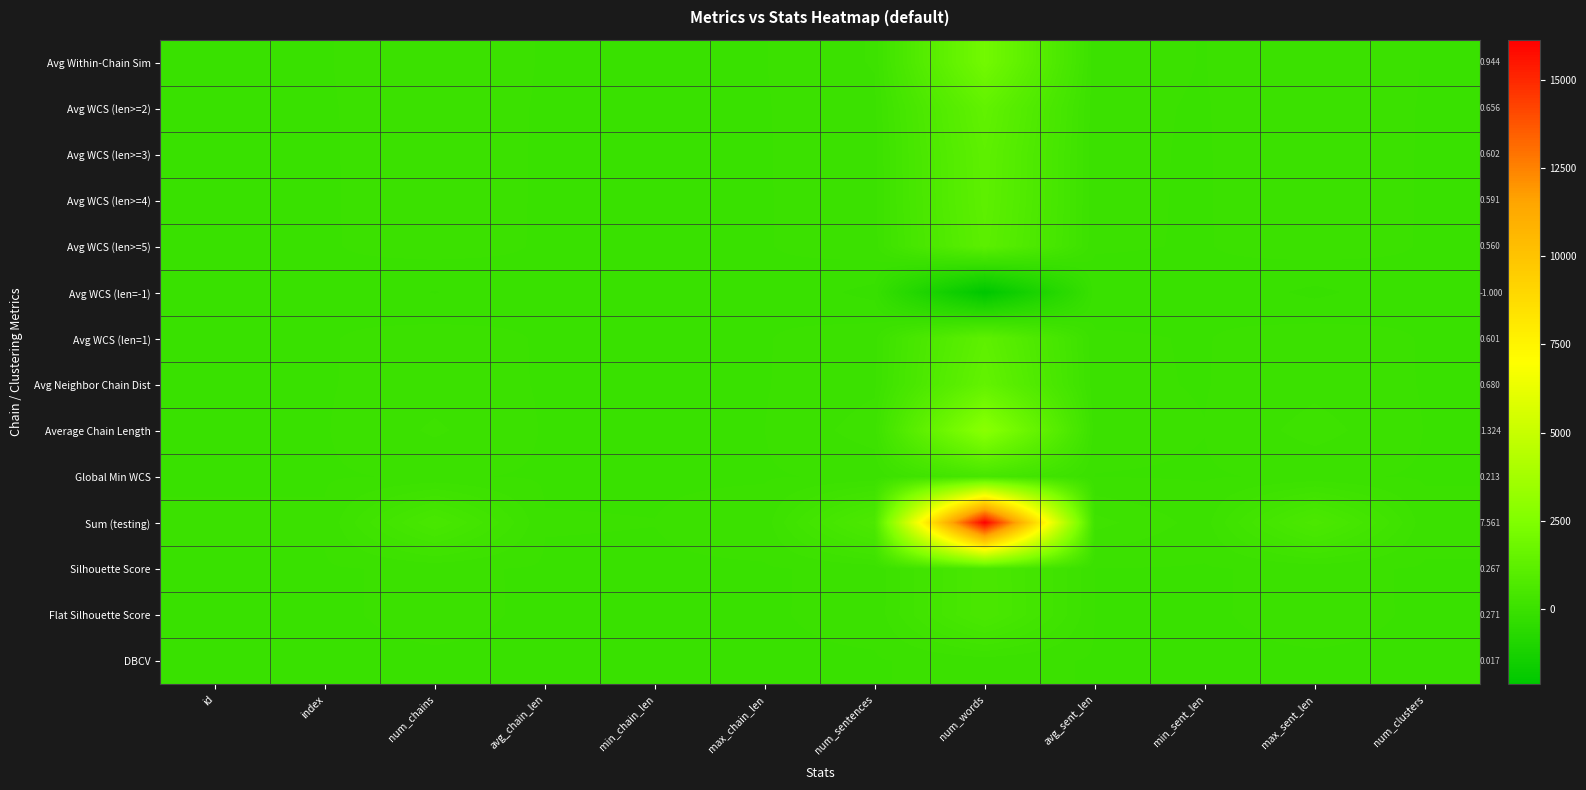

What is the difference between the Avg WCS (len>=2) values at max_chain_len and avg_sent_len?

12.3